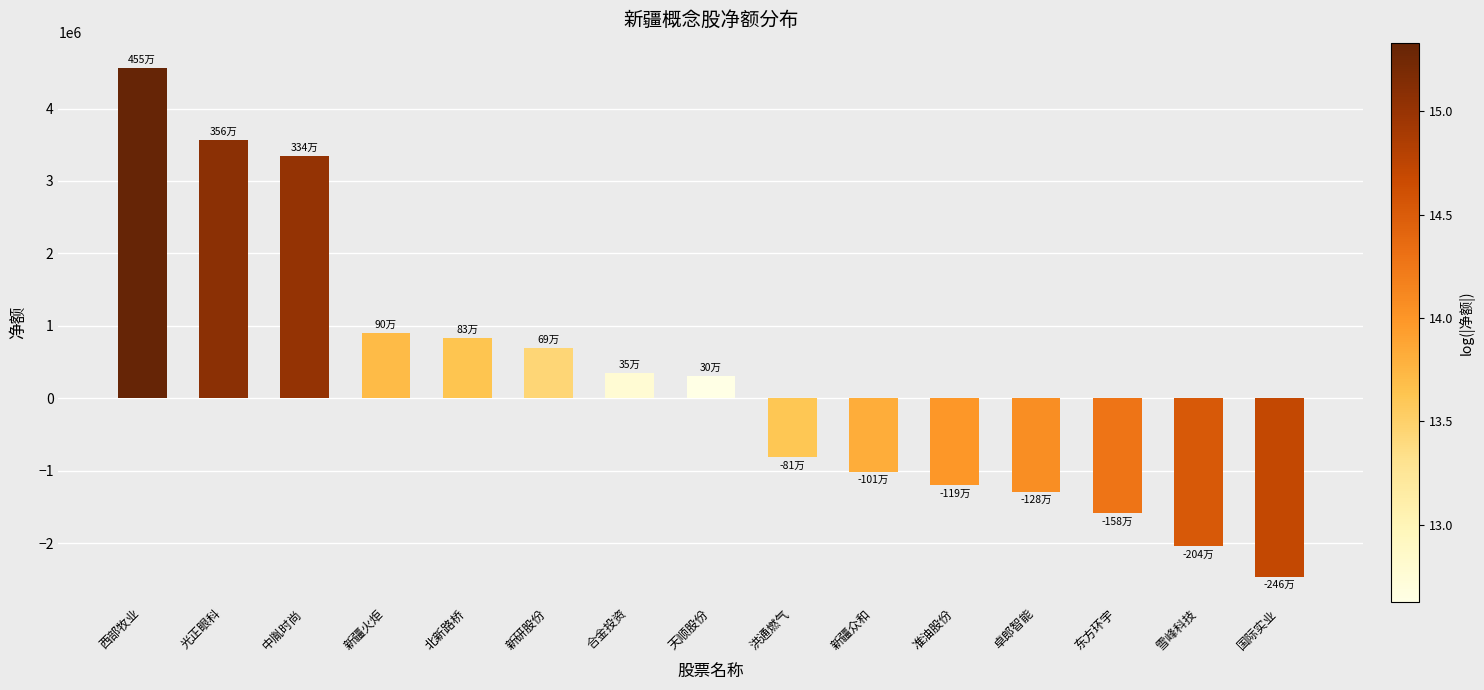

Reading left to right, what are all the values shown in this chart?

西部牧业=4557275	光正眼科=3562360	中胤时尚=3346164	新疆火炬=902310	北新路桥=836940	新研股份=692065	合金投资=353320	天顺股份=303599	洪通燃气=-813571	新疆众和=-1013157	准油股份=-1196221	卓郎智能=-1284095	东方环宇=-1585466	雪峰科技=-2040600	国际实业=-2463588